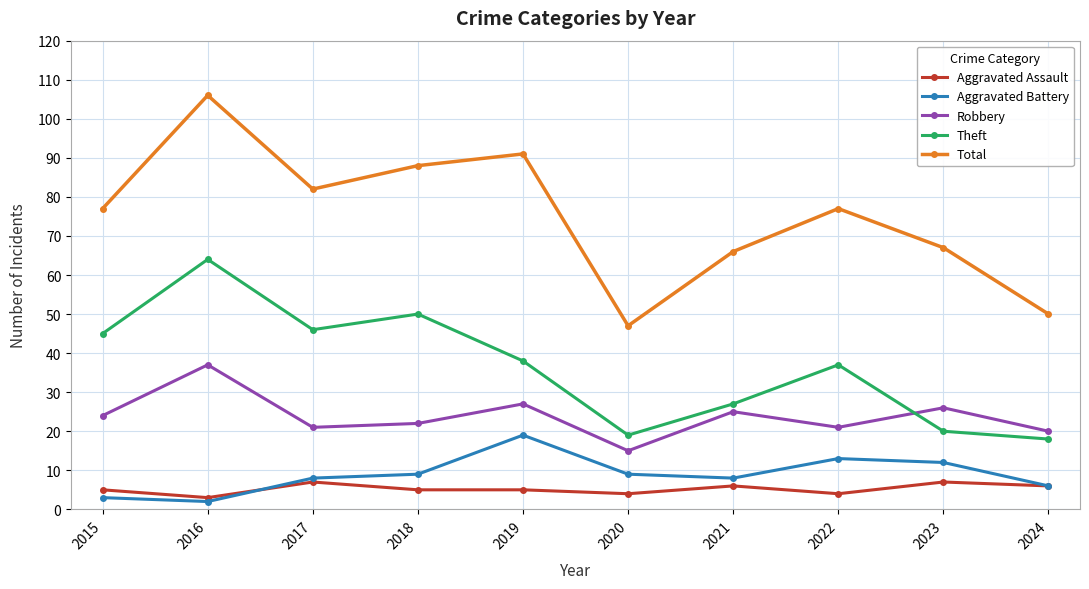

Between 2019 and 2021, which series saw the biggest shift?

Total